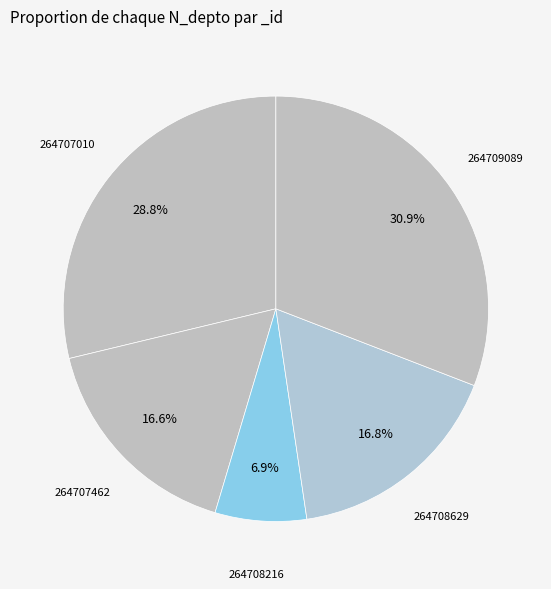

What is the total percentage of 264709089 and 264708216?

37.8%